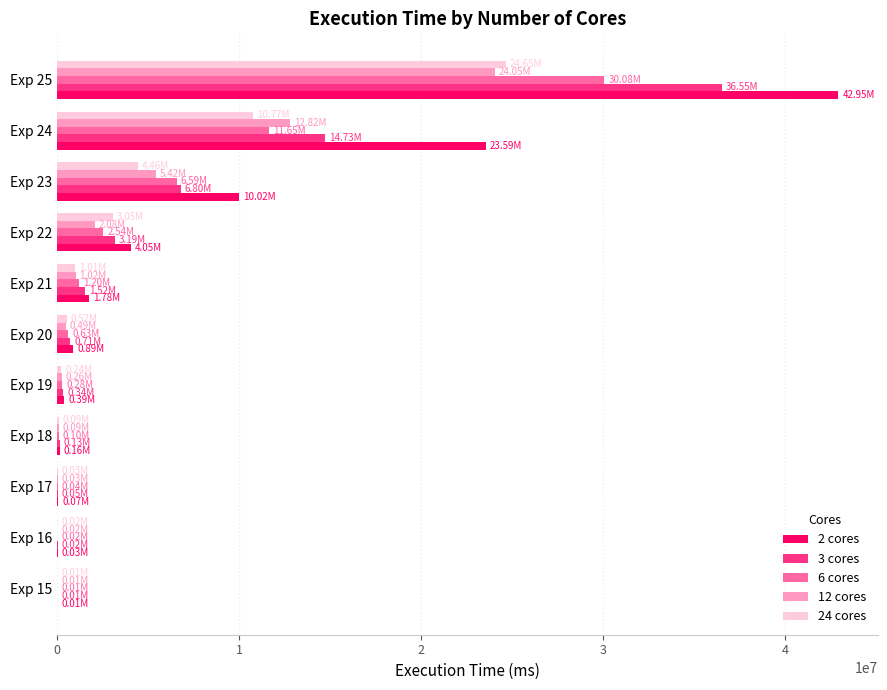

At which label is 3 cores closest to 18281389?

Exp 24